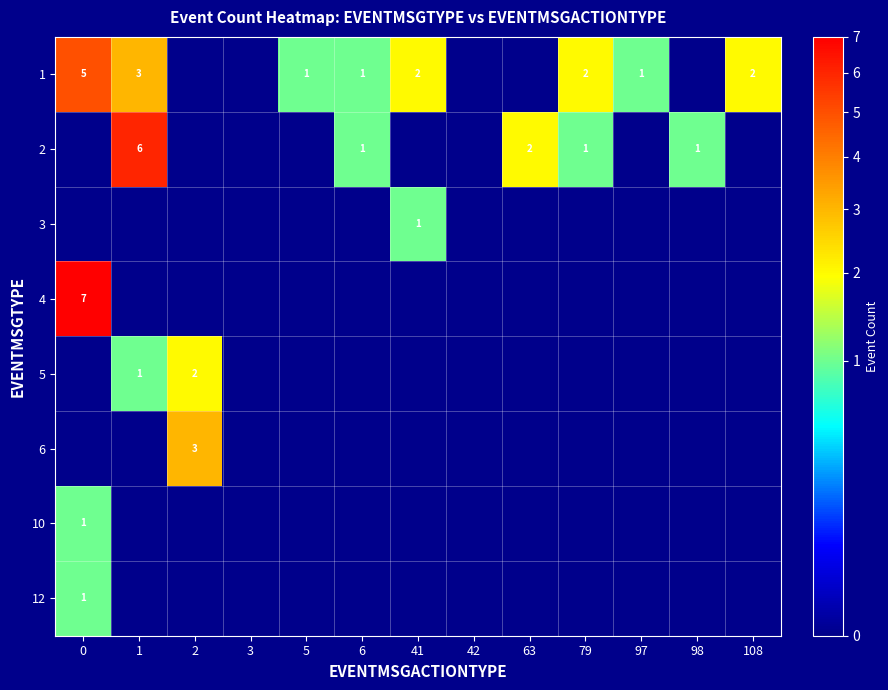

Is it true that 1 equals 2 at 41?

True